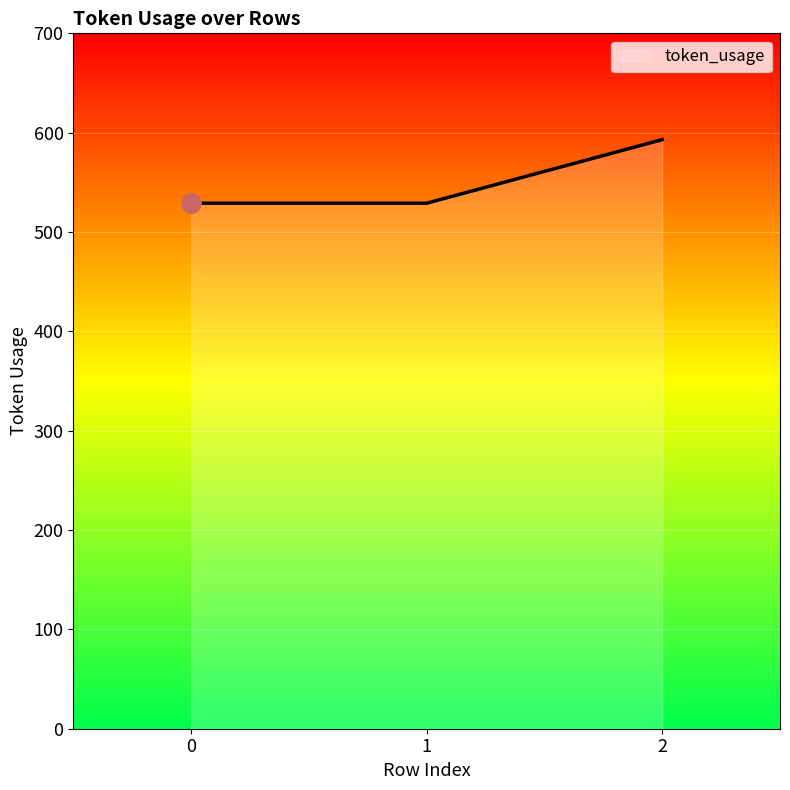

Count the values in the range 529 to 593.

3